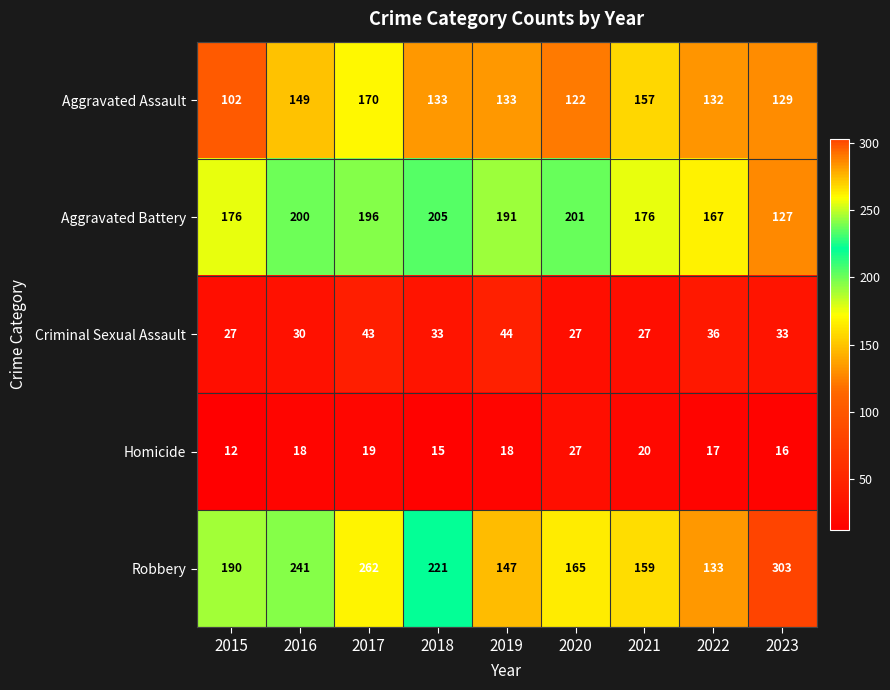

What is the maximum value for Homicide?

27